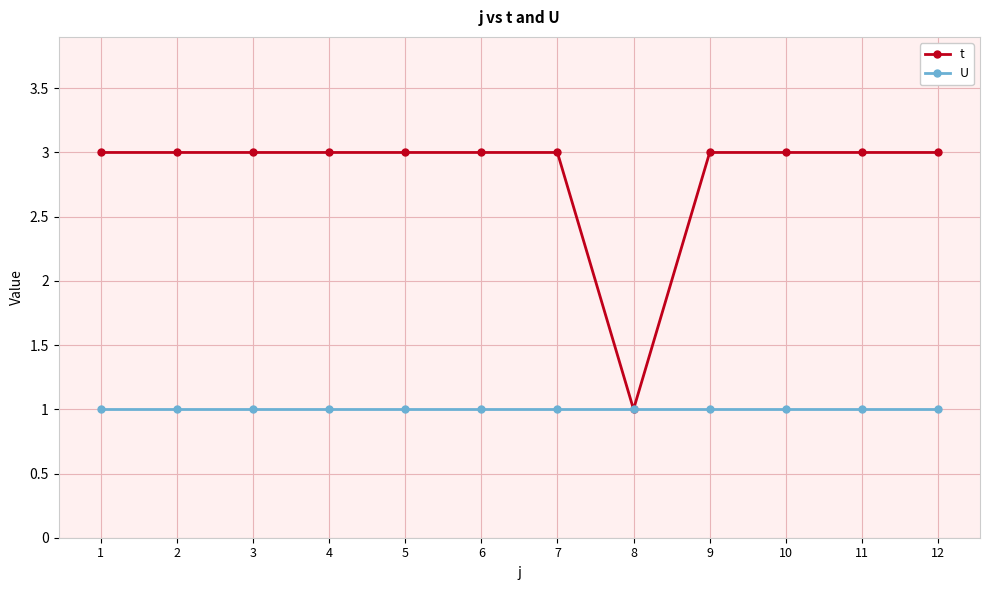

What is the value of the t point at the 7th from the left?

3